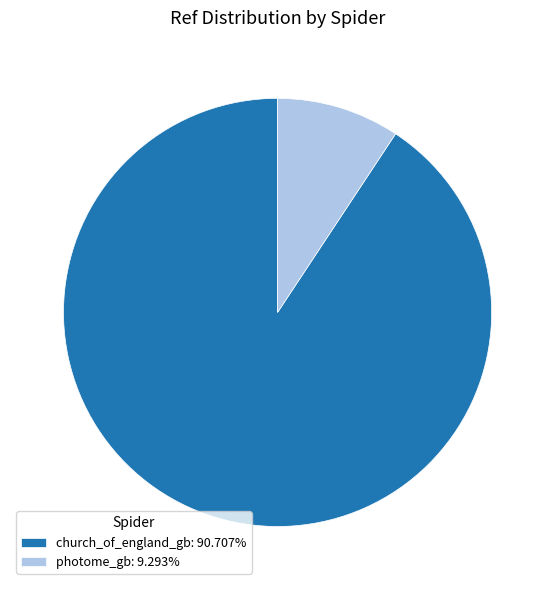

Does any single category account for the majority?

Yes